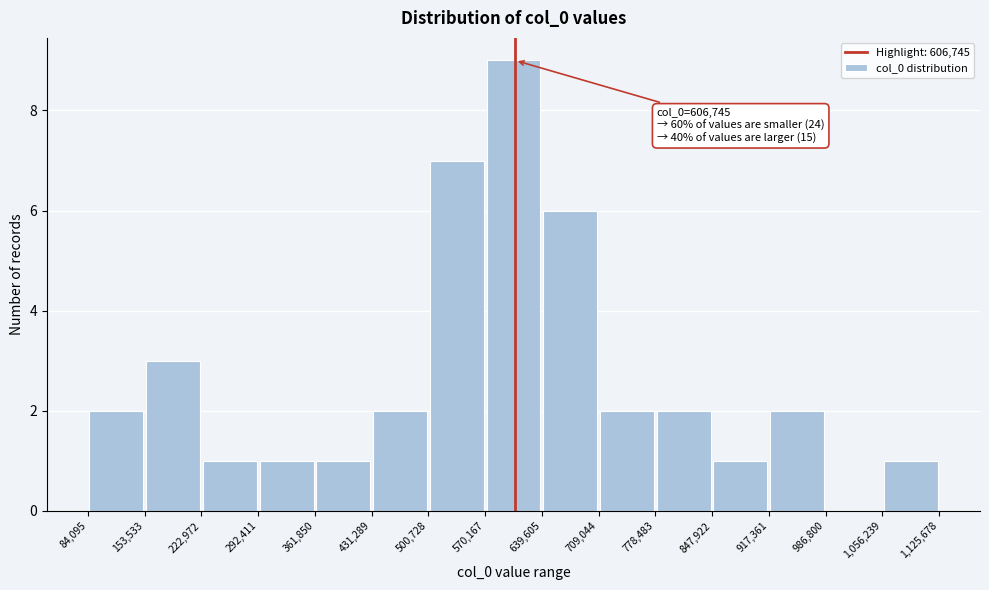

Over which range of the x-axis is the bar tallest?

570,167 to 639,605